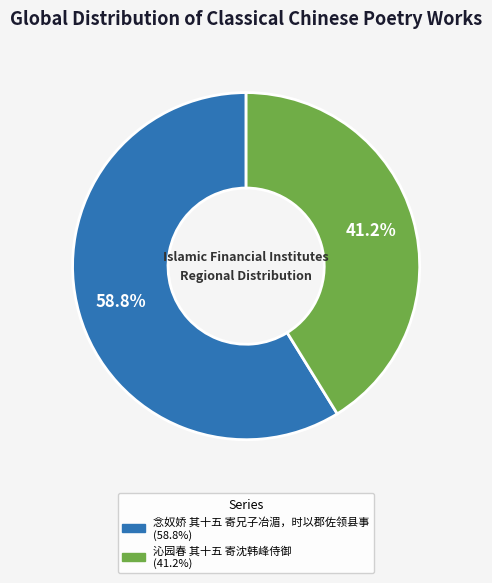

Is the sum of 沁园春 其十五 寄沈韩峰侍御 and 念奴娇 其十五 寄兄子冶湄，时以郡佐领县事 greater than half?

Yes